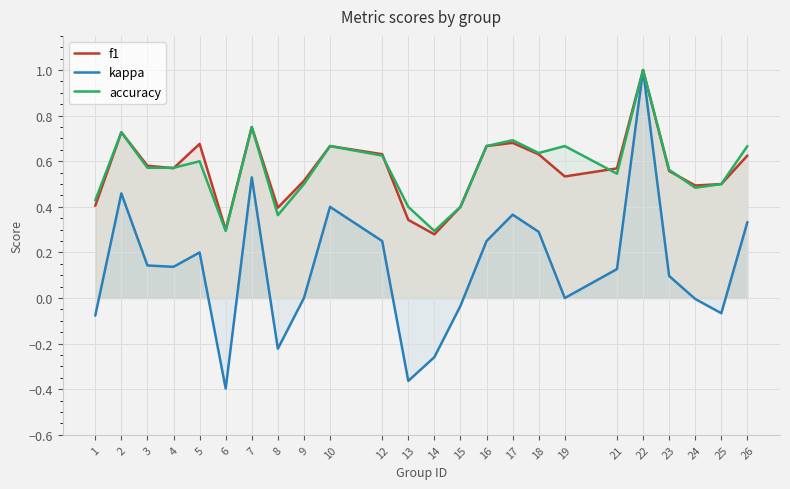

List the labels in order of accuracy value, largest first.

22, 7, 2, 17, 10, 16, 19, 26, 18, 12, 5, 3, 4, 23, 21, 9, 25, 24, 1, 13, 15, 8, 6, 14